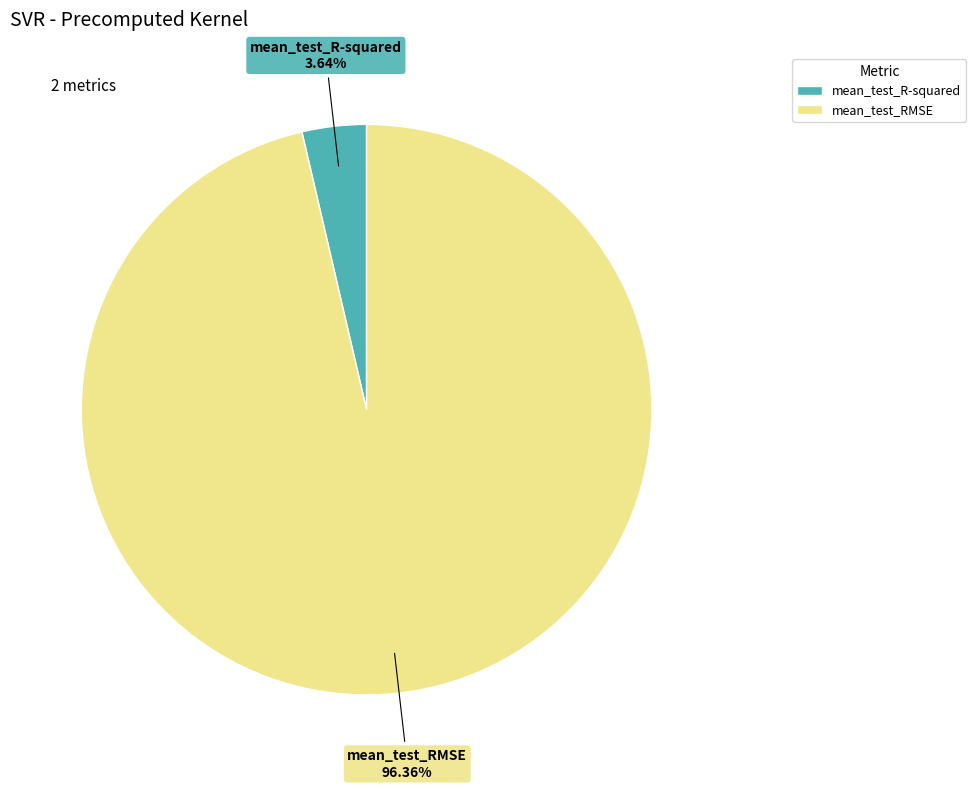

How many slices are in this pie chart?

2